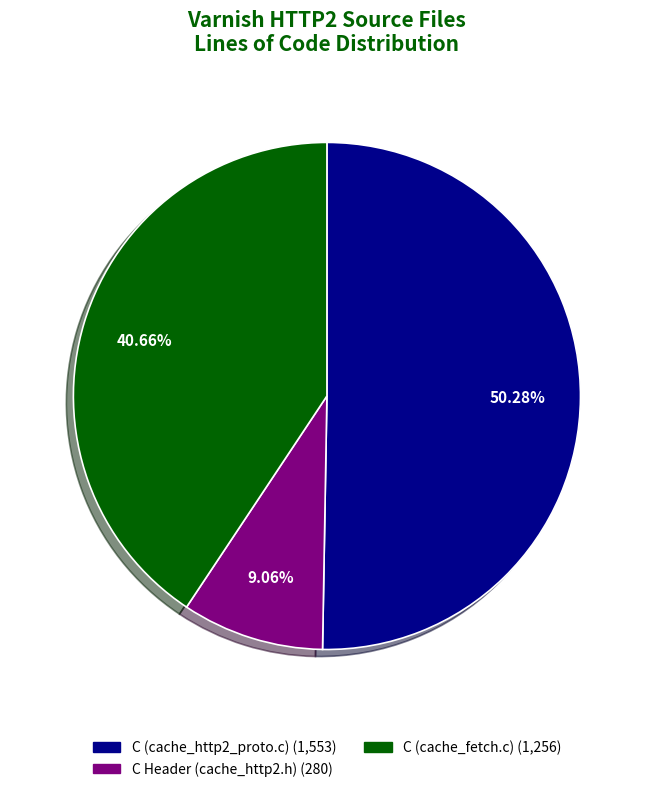

Rank the categories by value from highest to lowest.

C (cache_http2_proto.c), C (cache_fetch.c), C Header (cache_http2.h)